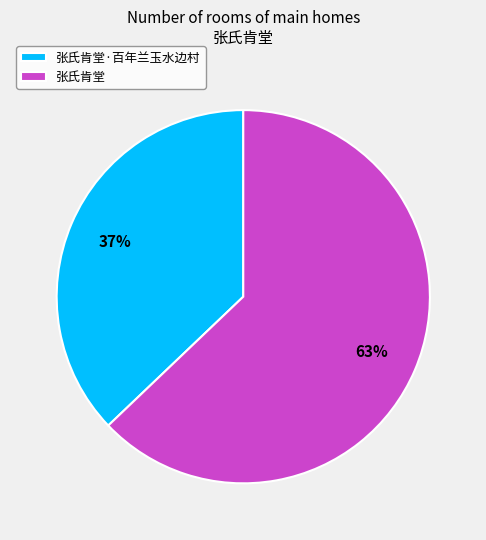

How many segments does this pie chart have?

2